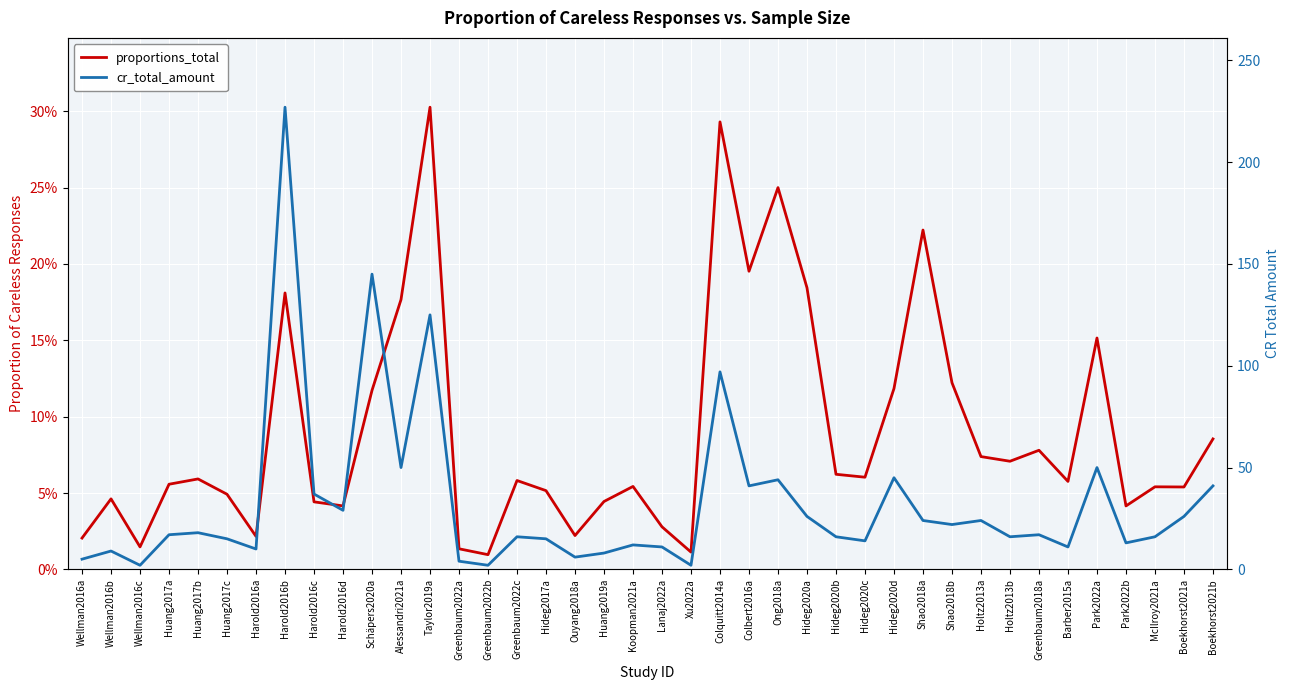

What is the value of the proportions_total point at the 35th from the left?

0.1